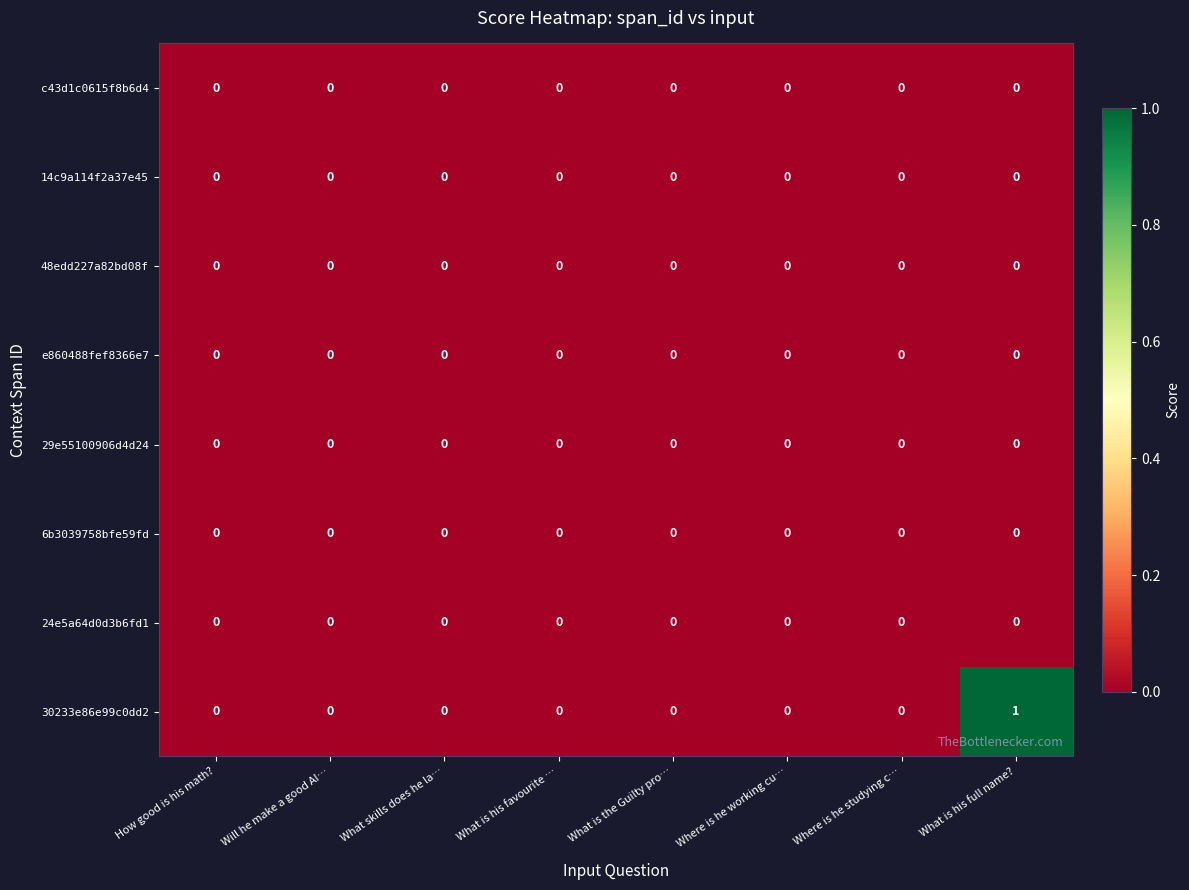

Which category has the highest value across all series?

What is his full name?